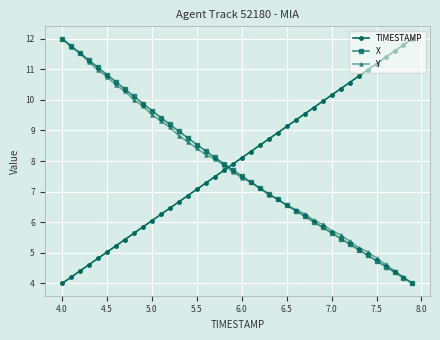

What is the value of the TIMESTAMP point at the 24th from the left?

8.7